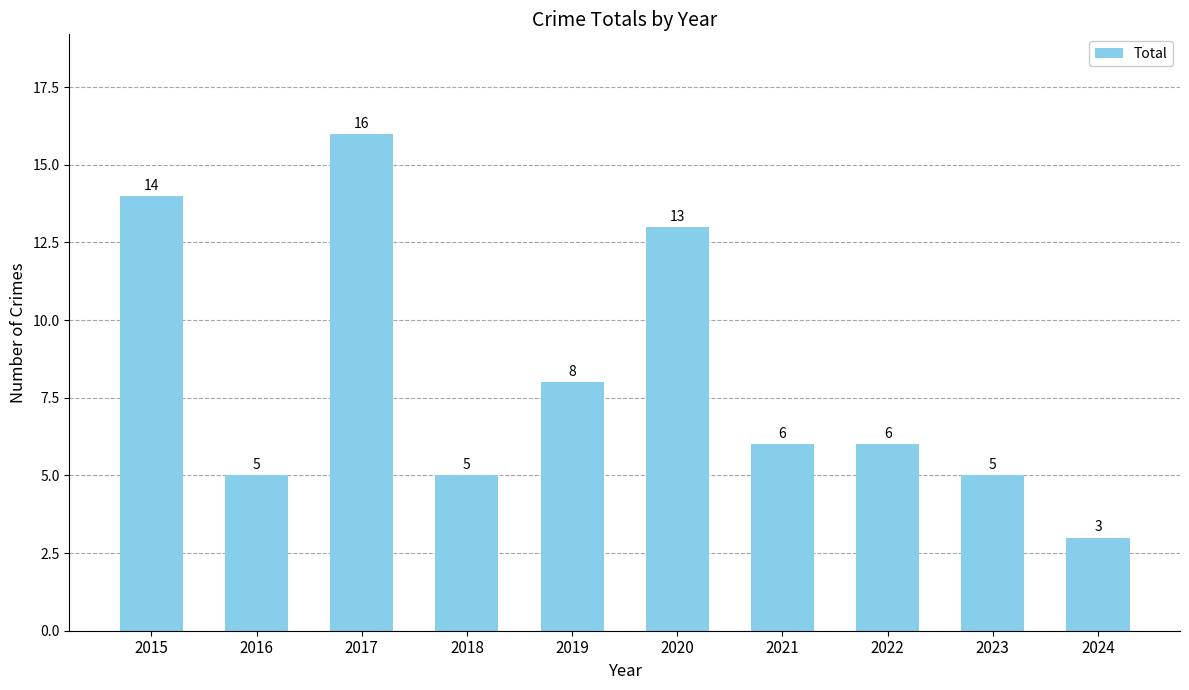

How many data points are less than 6?

4